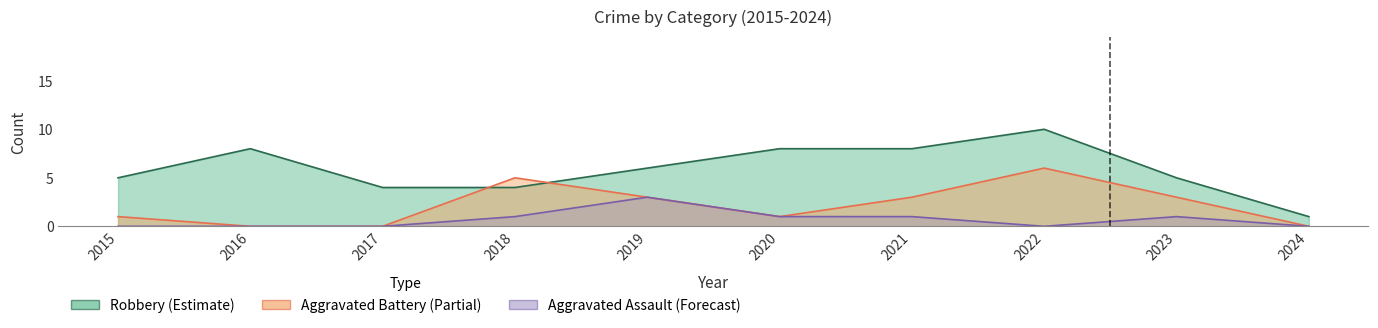

Reading left to right, transcribe all the data shown in this chart.

Robbery: 5	8	4	4	6	8	8	10	5	1
Aggravated Battery: 1	0	0	5	3	1	3	6	3	0
Aggravated Assault: 0	0	0	1	3	1	1	0	1	0